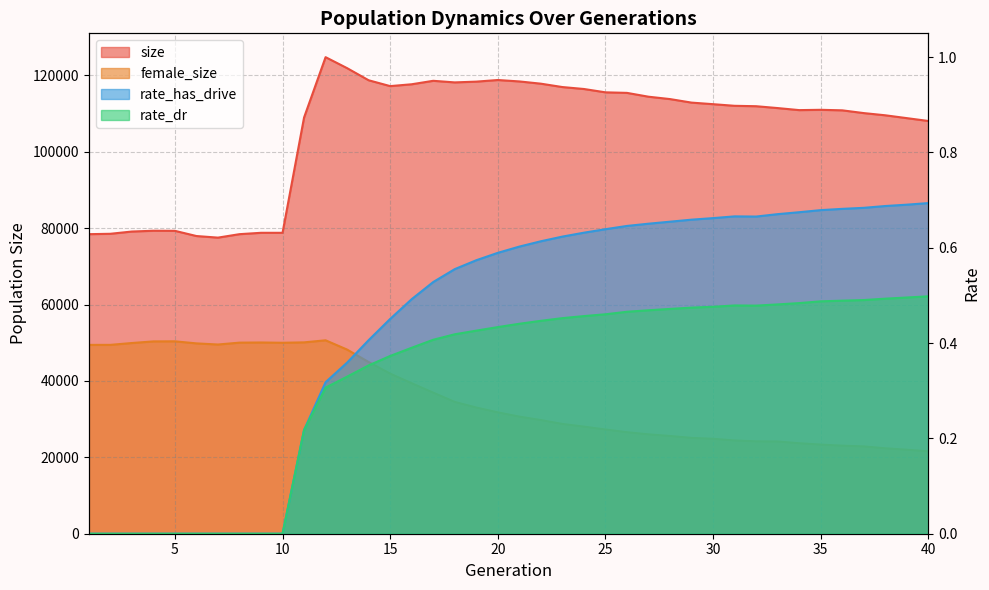

At how many categories does at least one series exceed 71001?

40